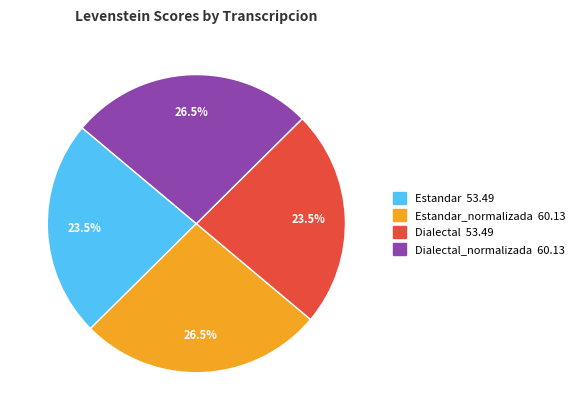

Does any single category account for the majority?

No